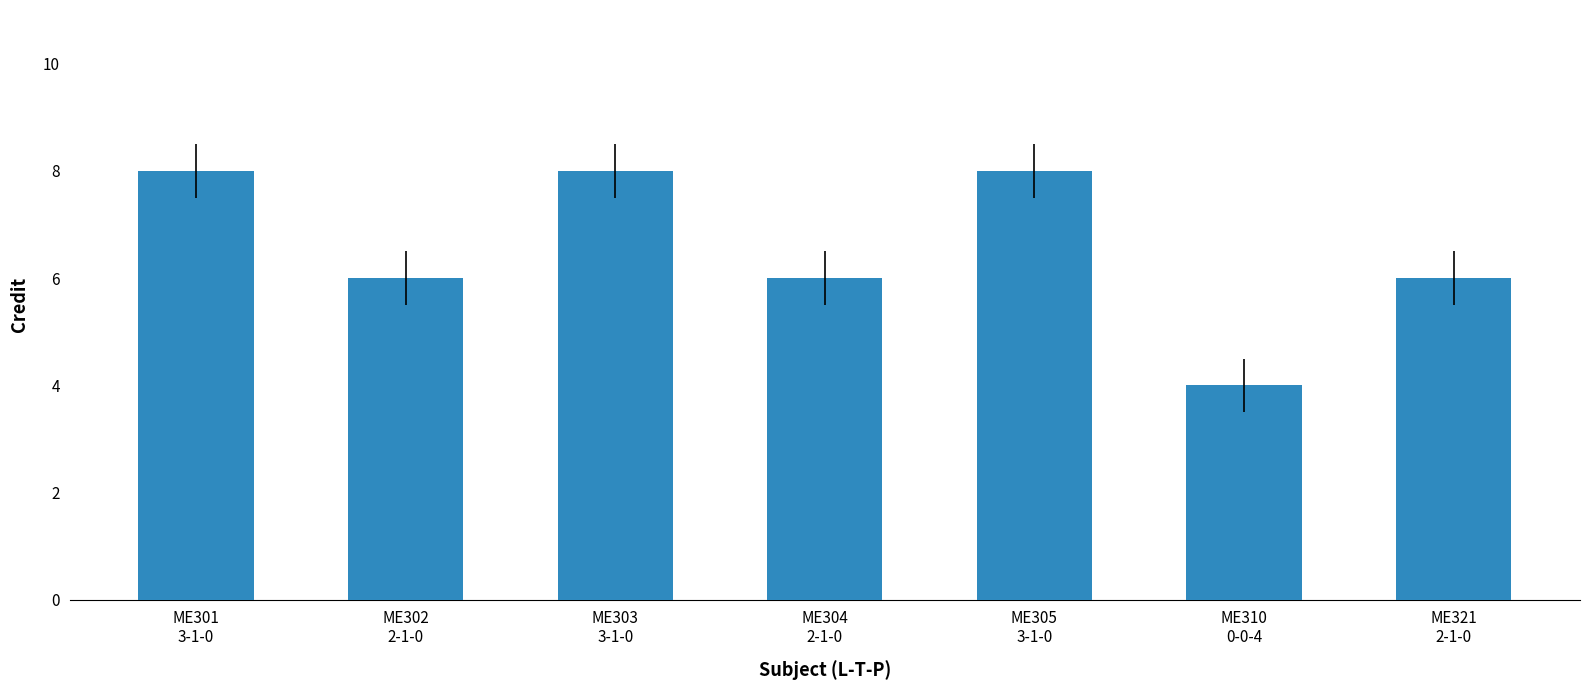

Count the number of data series in this chart.

1